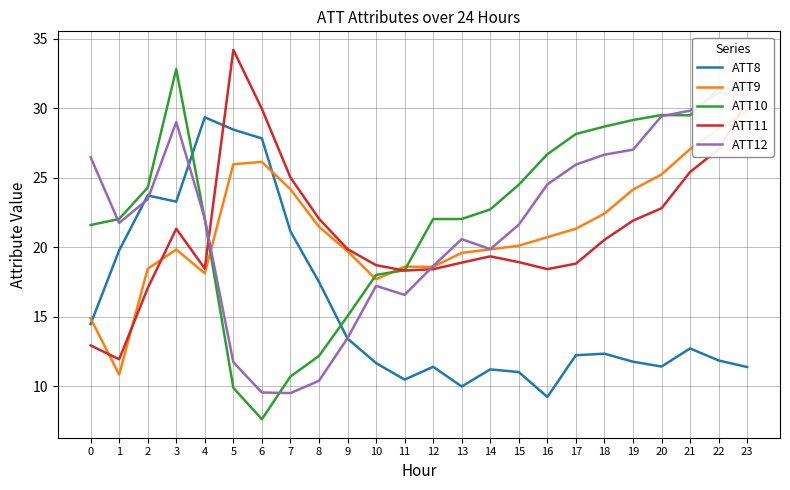

Where does the ATT9 series first go above 20?

5